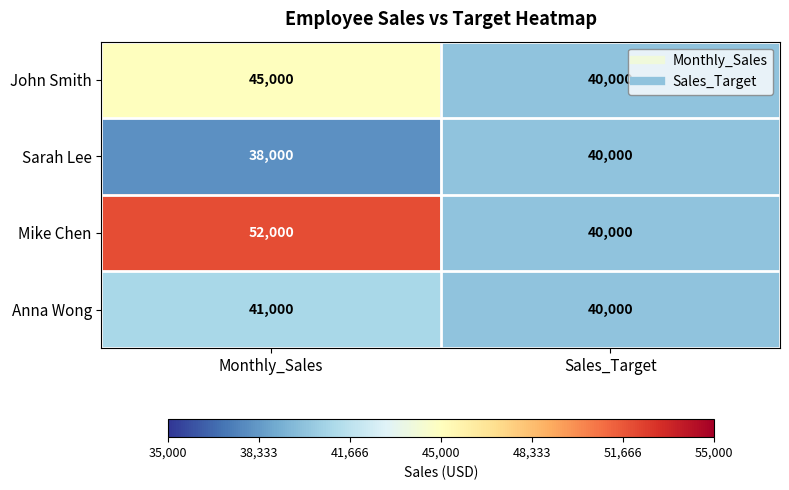

At Monthly_Sales, list the series in order from largest to smallest.

Mike Chen, John Smith, Anna Wong, Sarah Lee